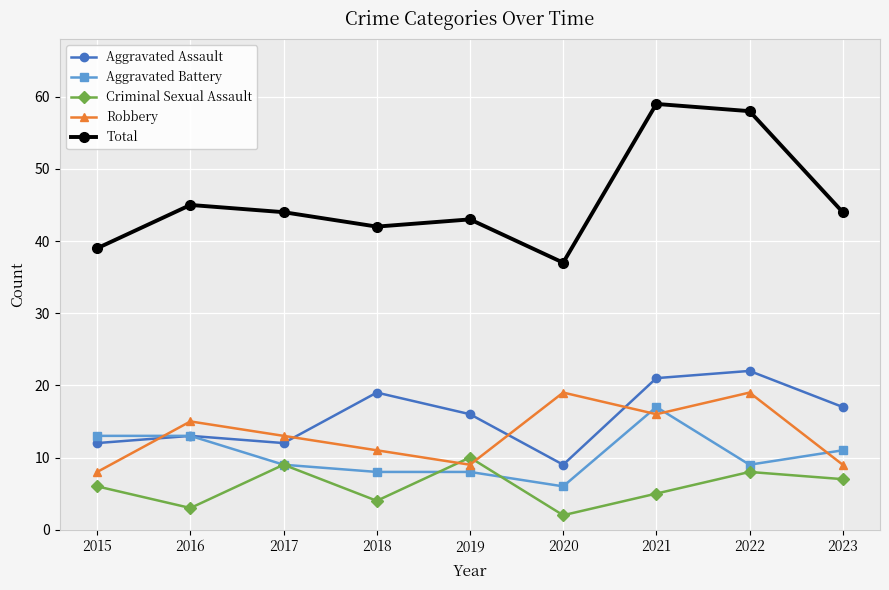

Reading left to right, list all the values displayed in this chart.

Aggravated Assault: 12	13	12	19	16	9	21	22	17
Aggravated Battery: 13	13	9	8	8	6	17	9	11
Criminal Sexual Assault: 6	3	9	4	10	2	5	8	7
Robbery: 8	15	13	11	9	19	16	19	9
Total: 39	45	44	42	43	37	59	58	44